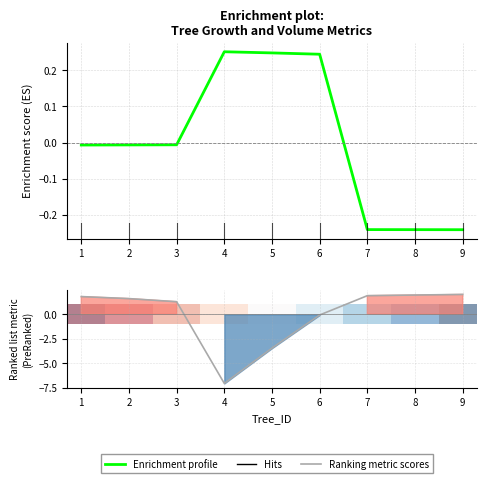

What is the smallest value displayed?

-7.1